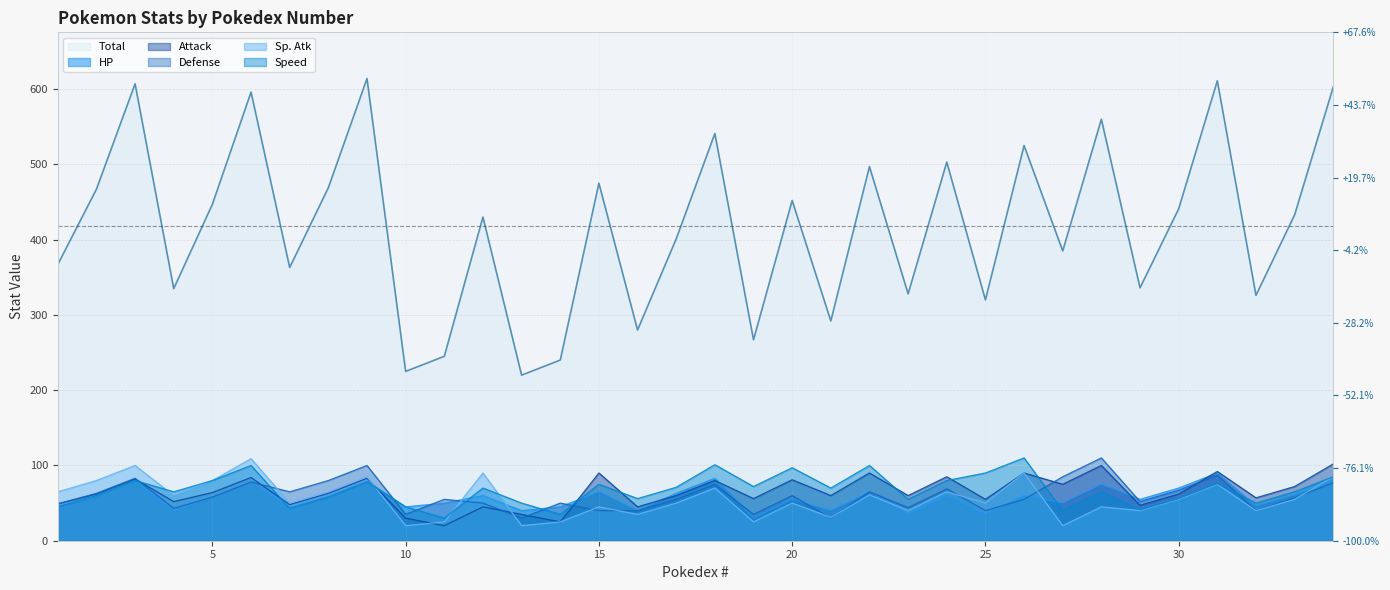

Between 25 and 5, which is larger?

5